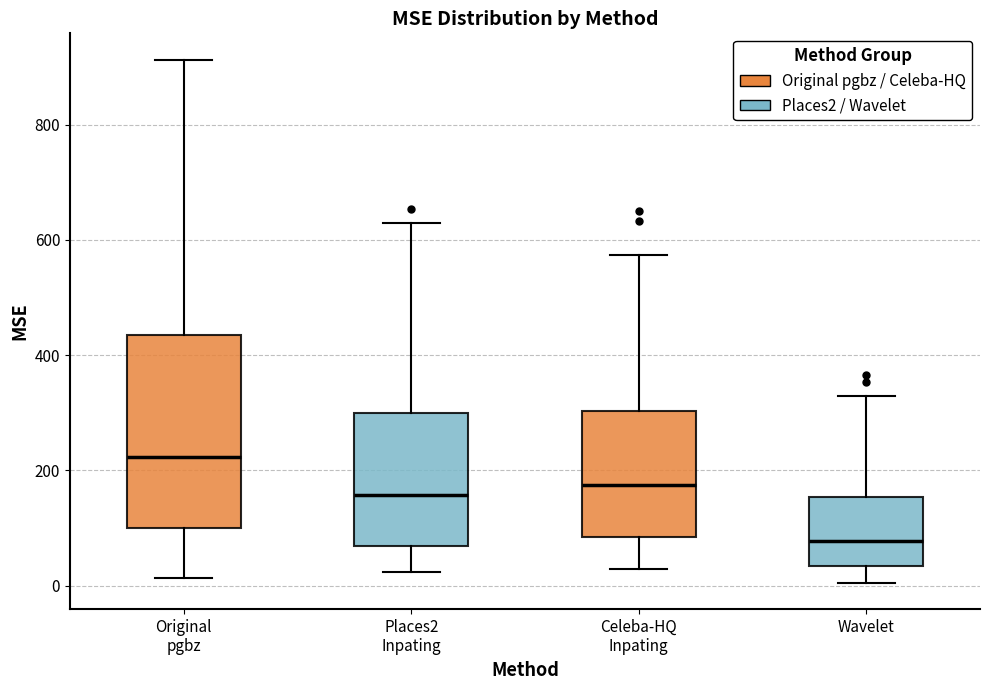

Where does the upper whisker of the box for Places2 Inpating end on the y-axis? The values are not printed on the chart, so give them approximately, as read against the axis.

620